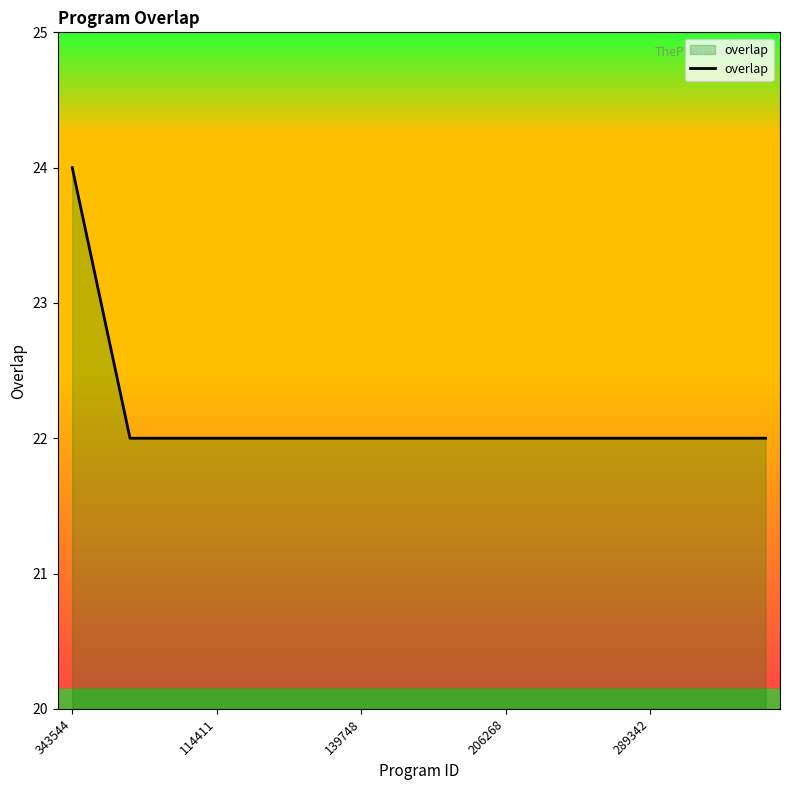

What is the maximum value shown in the chart?

24